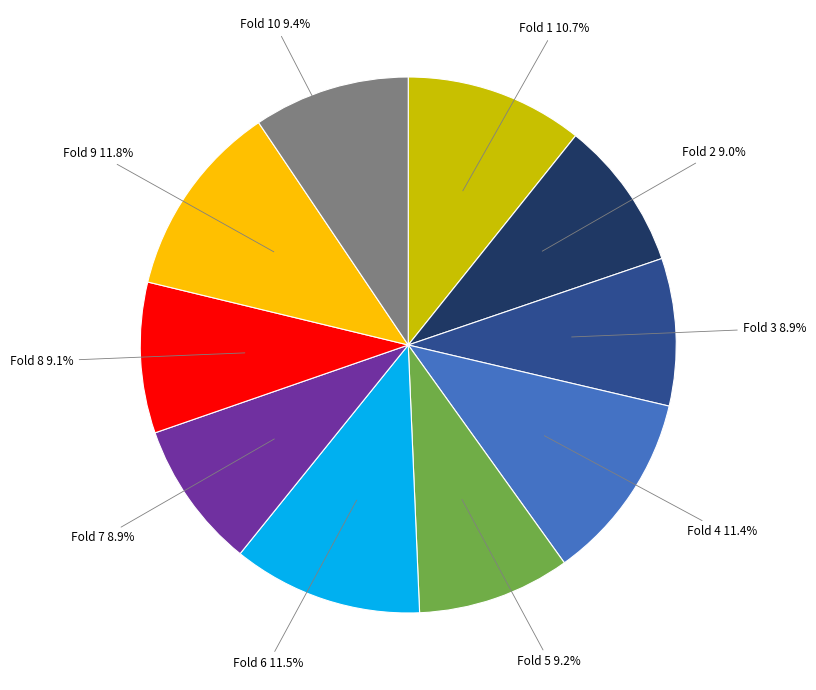

To the nearest percent, what is the average slice percentage?

10%